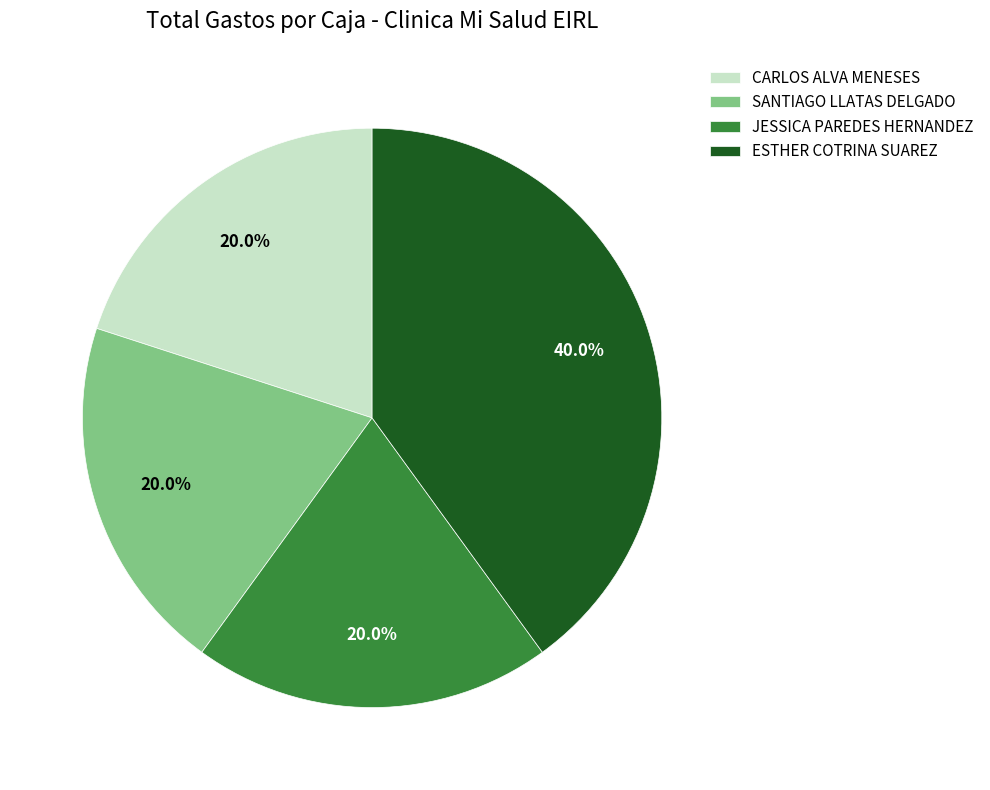

Does any single category account for the majority?

No